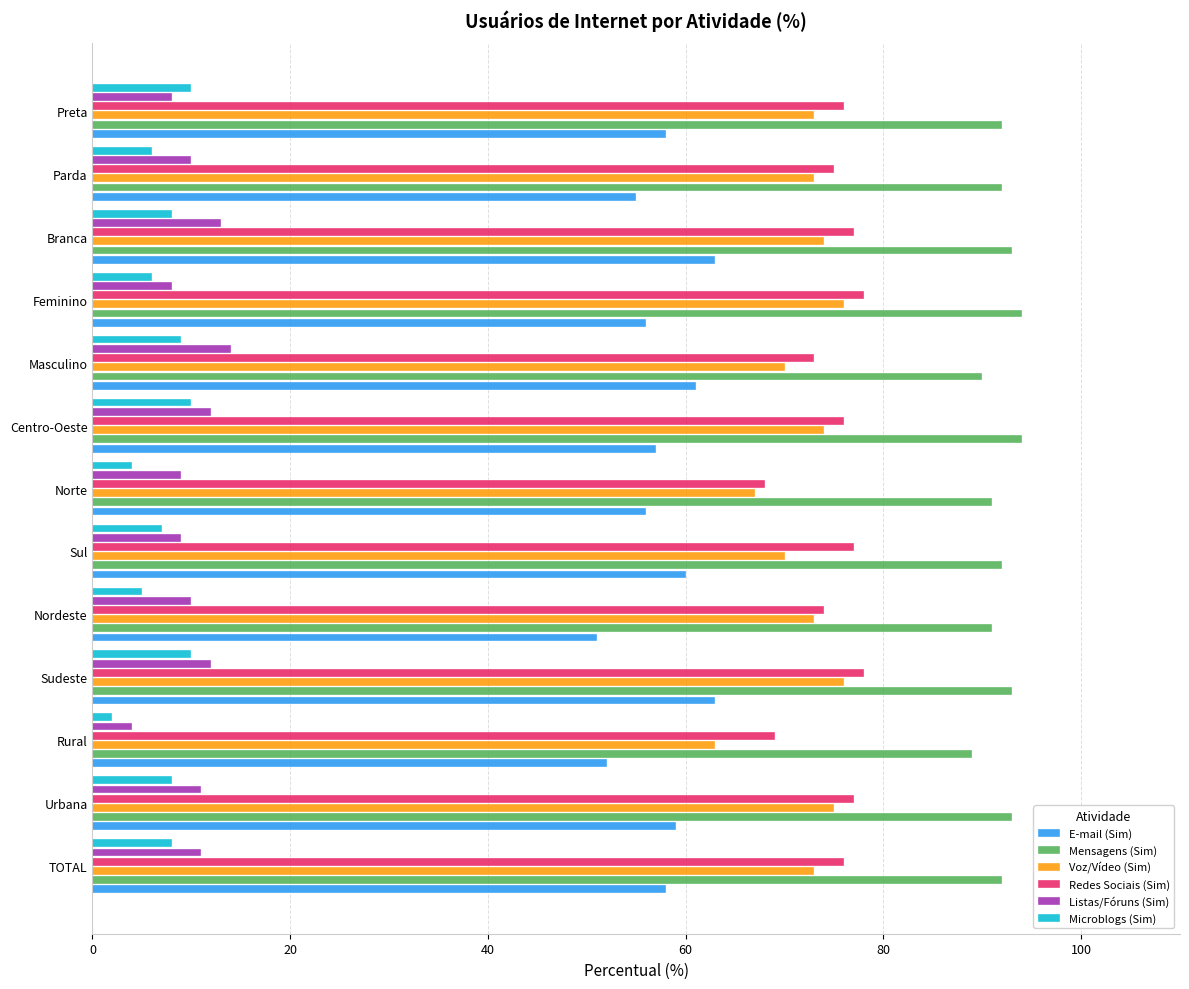

What is the difference between the maximum and minimum values in the E-mail (Sim) series?

12